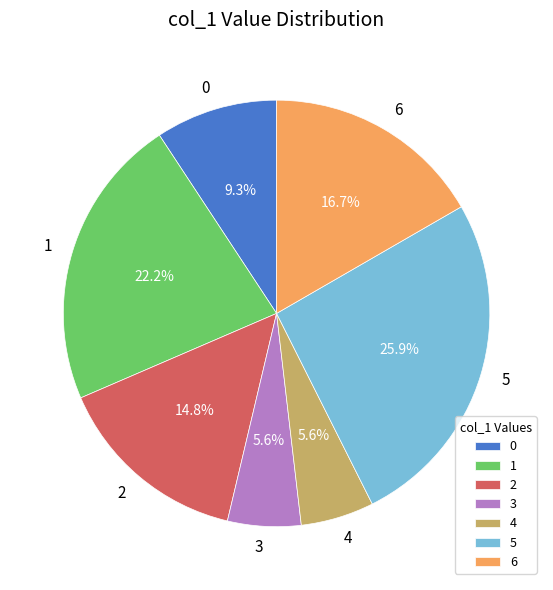

True or false: 0 accounts for 9% of the total.

True